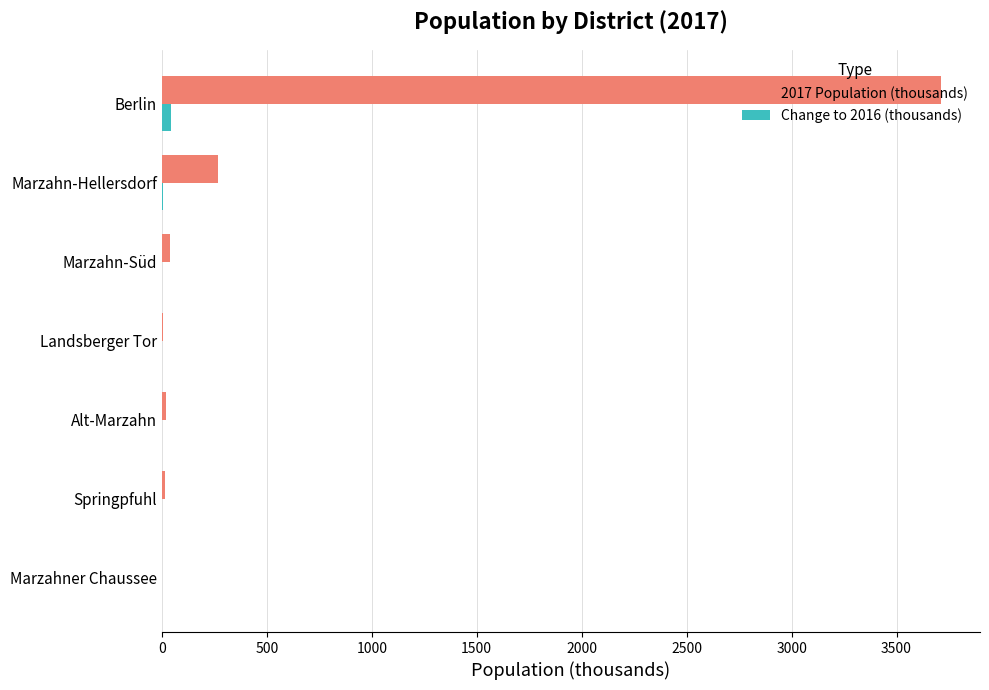

The value of 2017 Population (thousands) at Berlin is 3711.9. True or false?

True